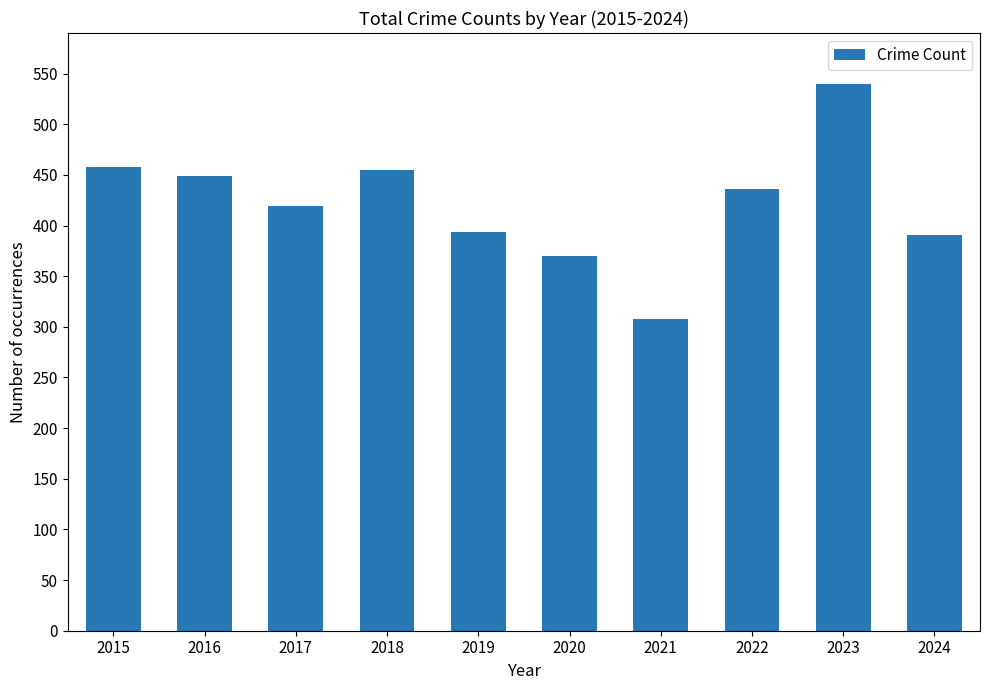

True or false: the data shows 540 at 2023.

True